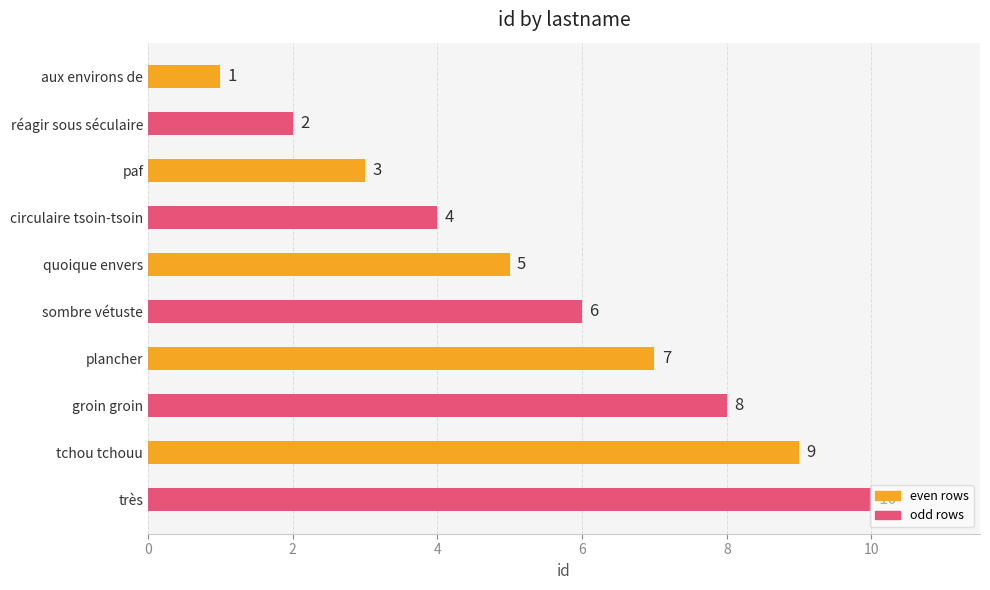

How many values are between 3 and 8?

6